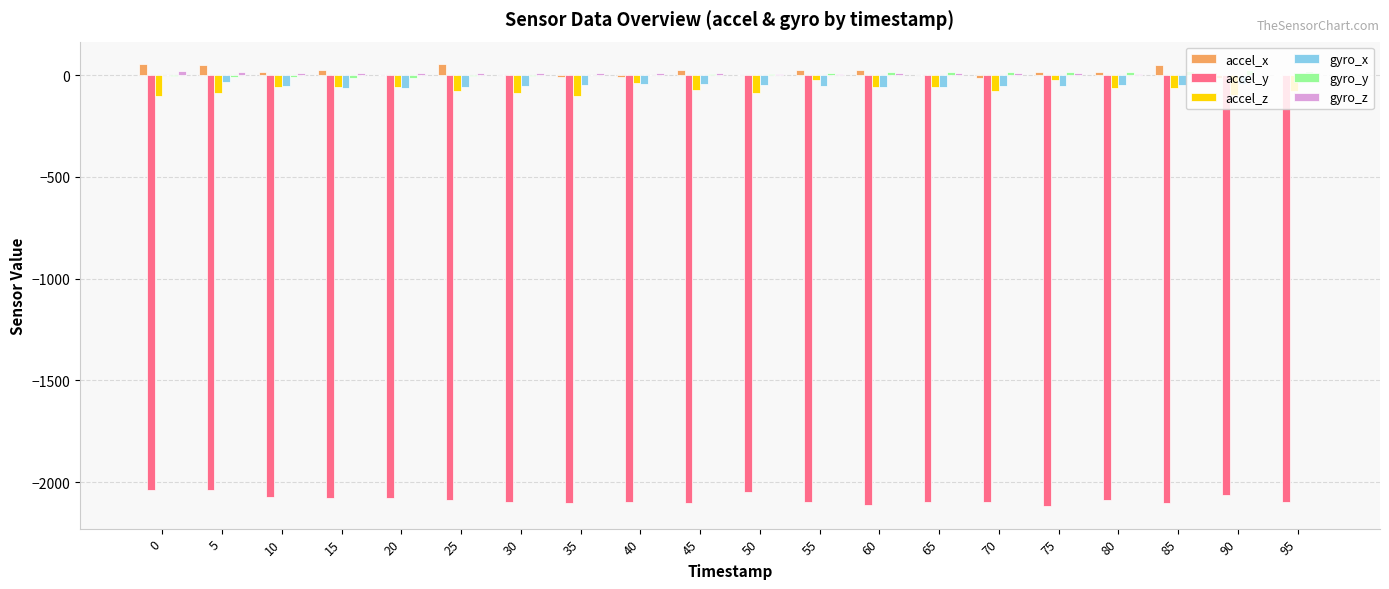

Is it true that gyro_x equals -54 at 70?

True